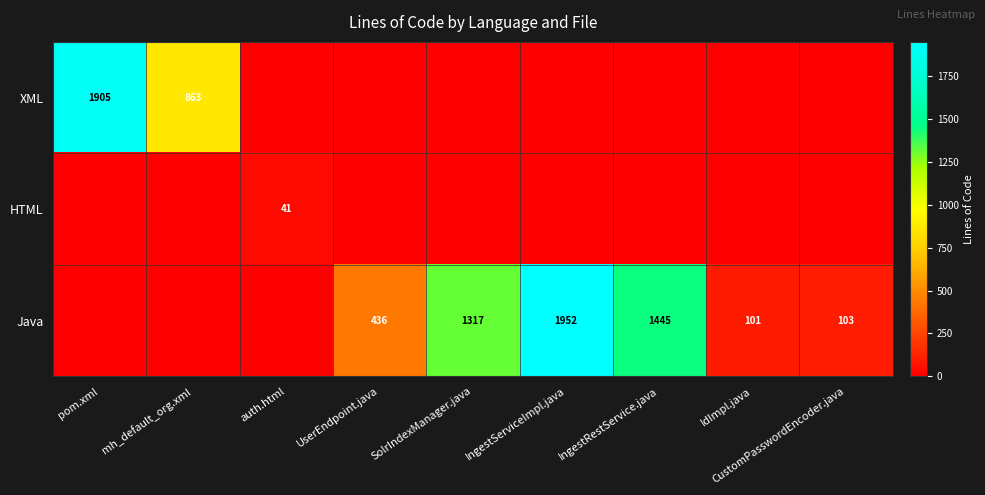

Which category has the highest value across all series?

IngestServiceImpl.java